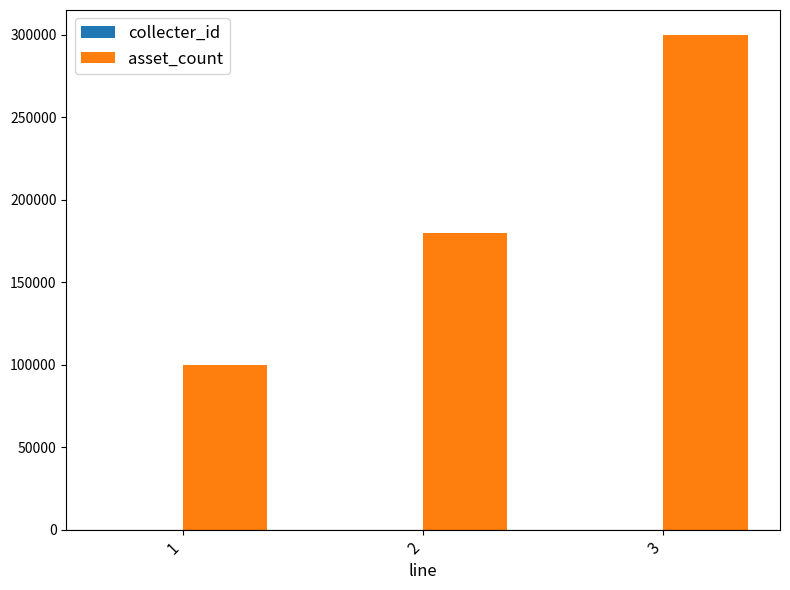

What is the greatest value displayed?

300000